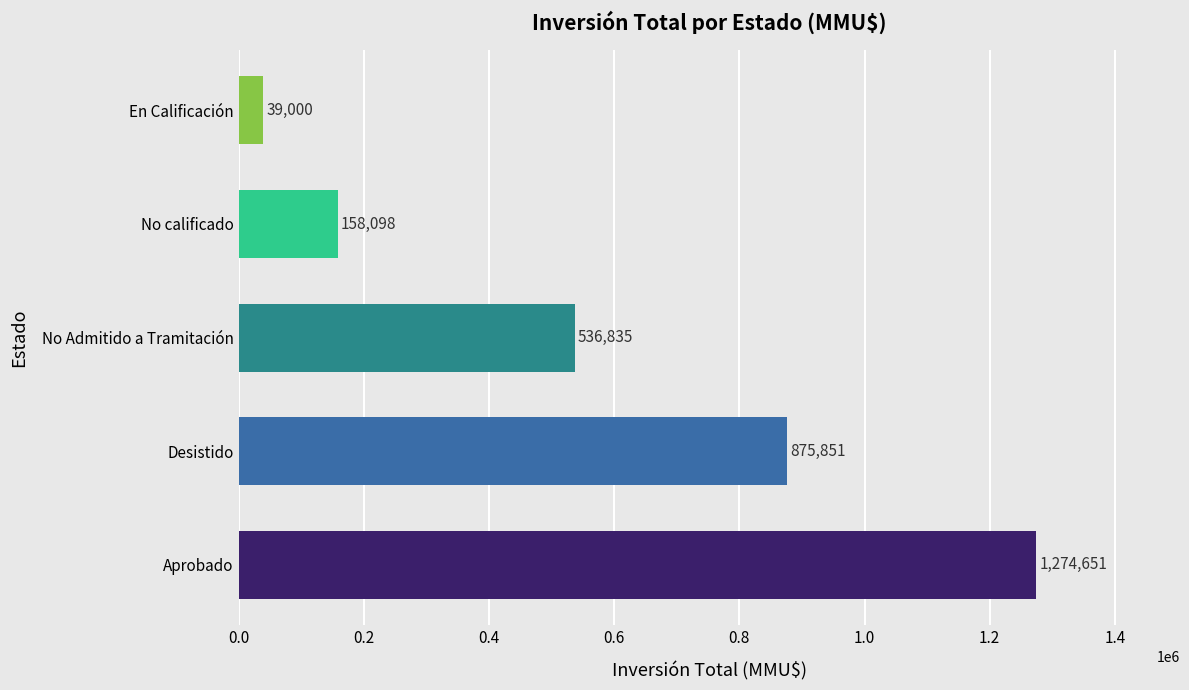

What is the change in value from Aprobado to No calificado?

-1116553